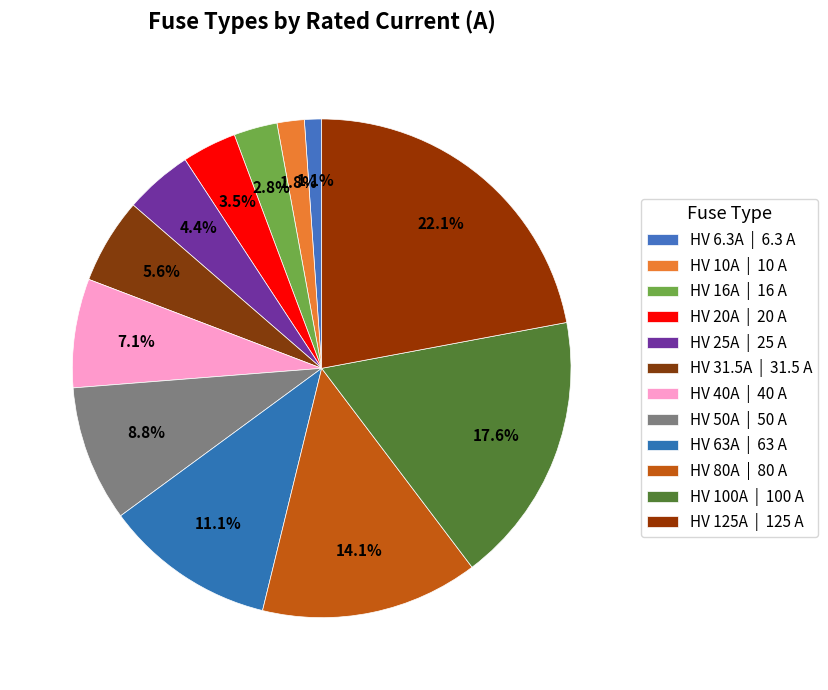

Combined, what portion of the pie is HV 10A and HV 31.5A?

7.3%